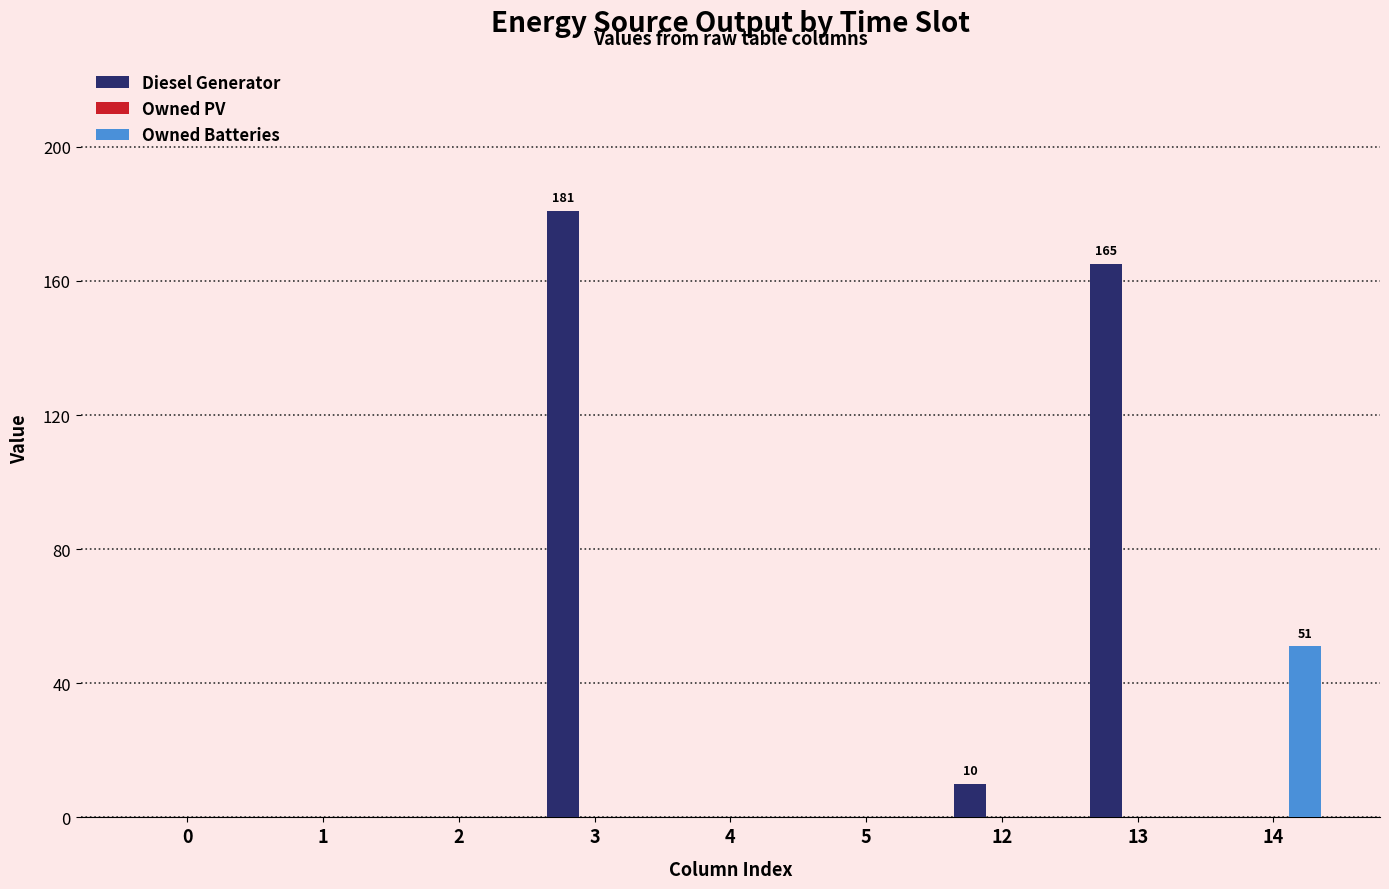

What is the total value across all series at 14?

51